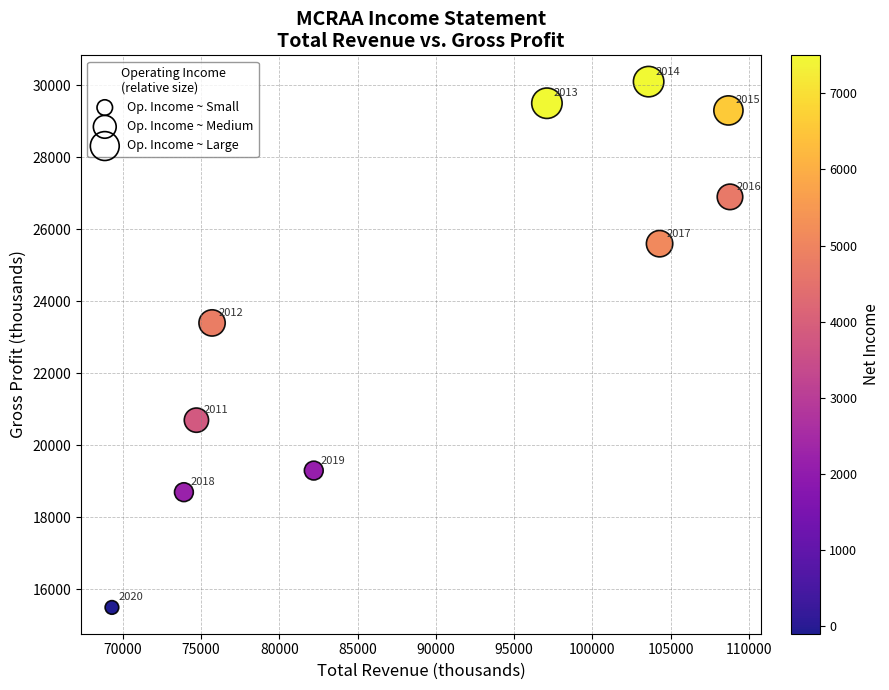

What Y value in the scatter plot is closest to 22800?

23400